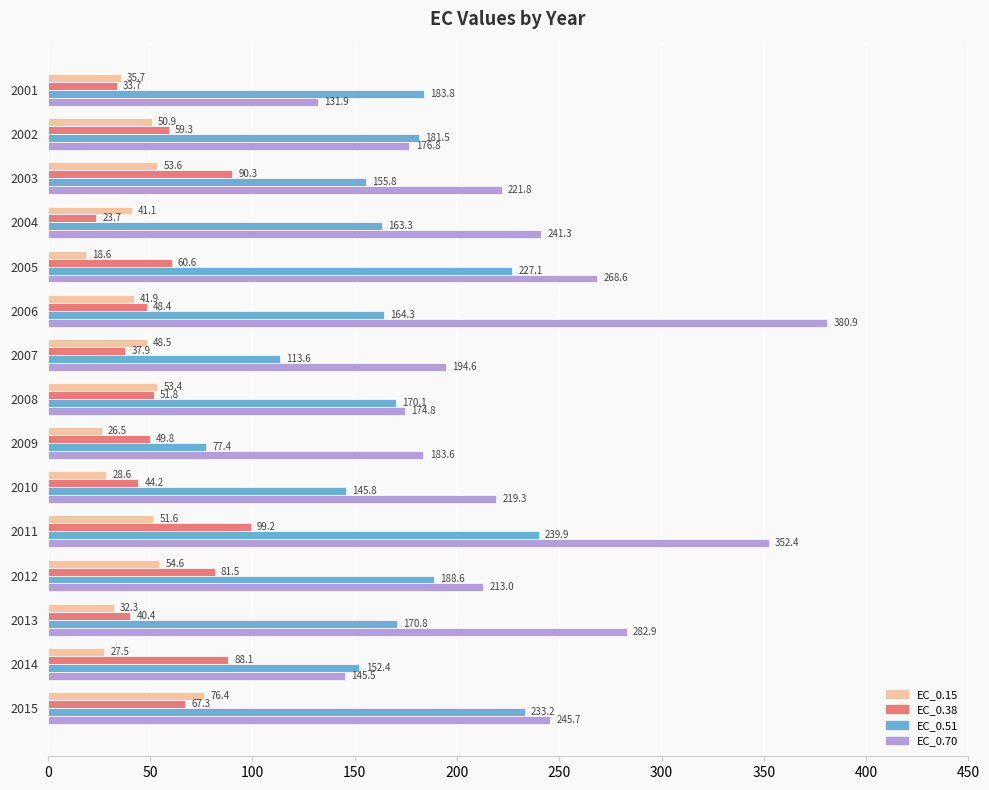

What value does the EC_0.15 series have at 2007?

48.5